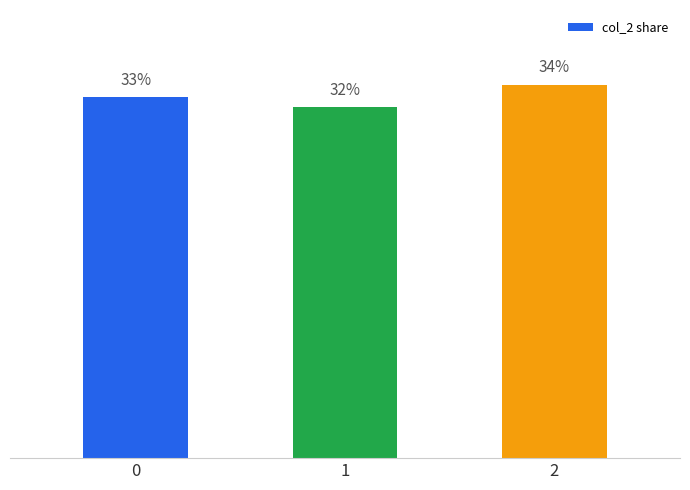

Reading left to right, transcribe all the data shown in this chart.

0=33.3	1=32.3	2=34.4